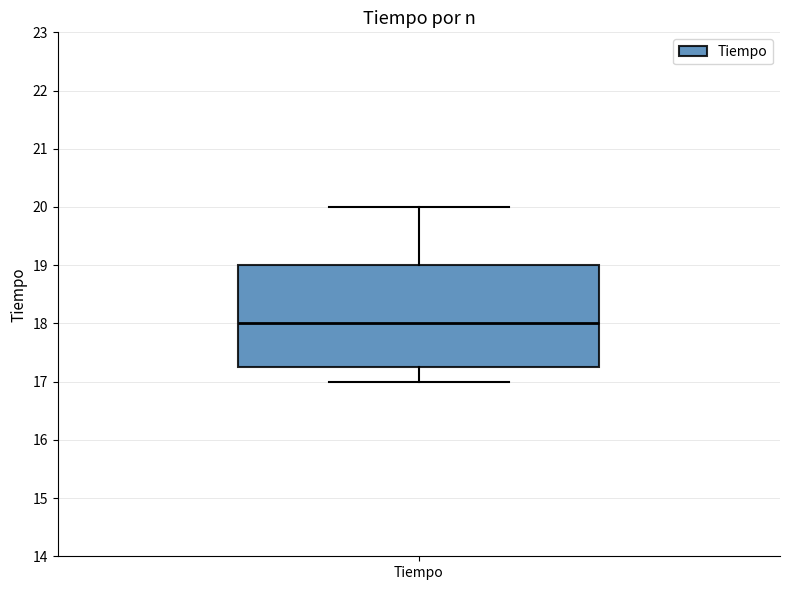

Read this box plot against the y-axis: the position of the median line, the range covered by the box, and the ends of both whiskers. The values are not printed on the chart, so give them approximately, as read against the axis.

median 18.0, box 17.3 to 19.0, whiskers 17.0 to 20.0